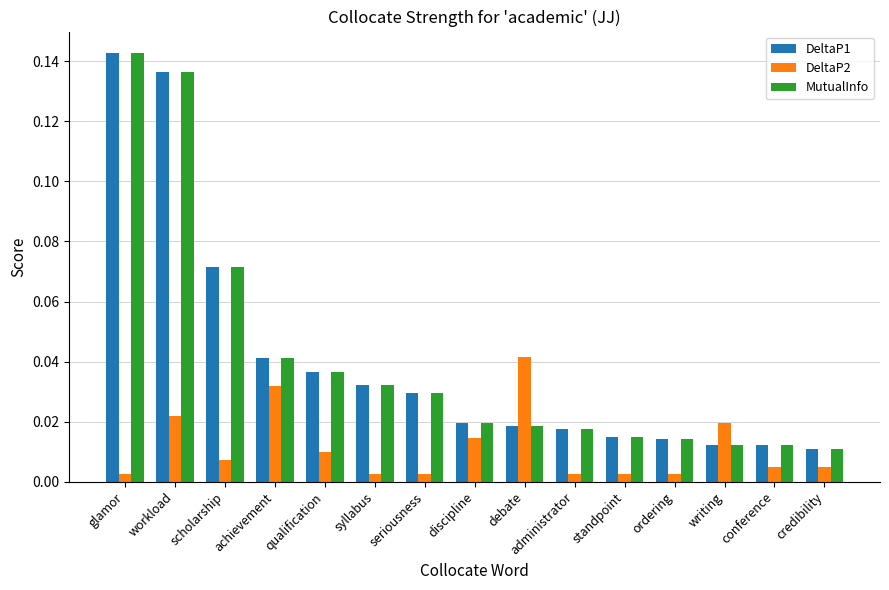

Which category has the highest value in the DeltaP1 series?

glamor